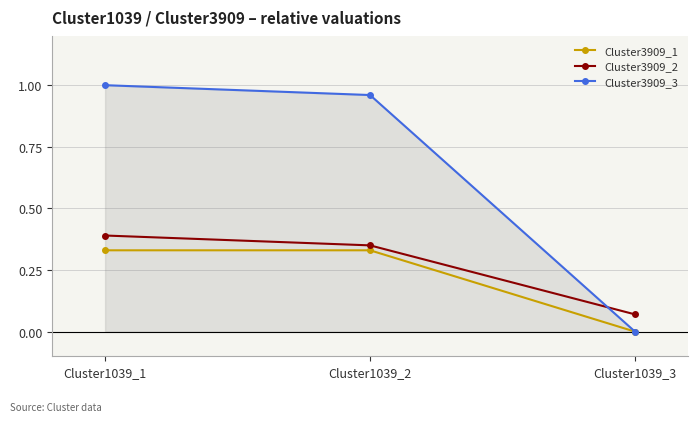

What is the total value across all series at Cluster1039_2?

1.6